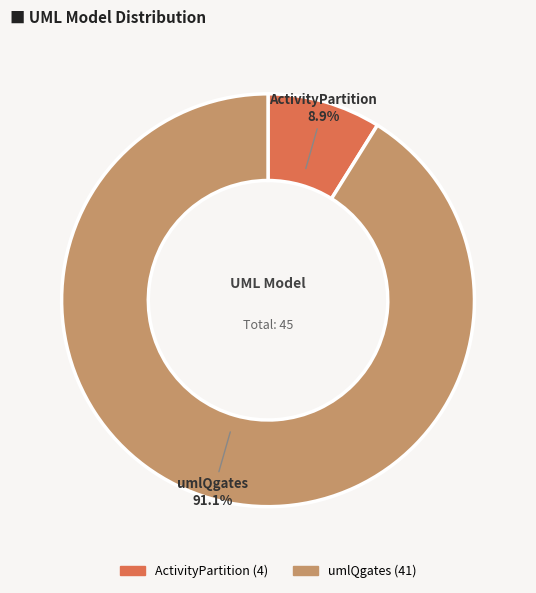

Count the number of slices in the pie.

2